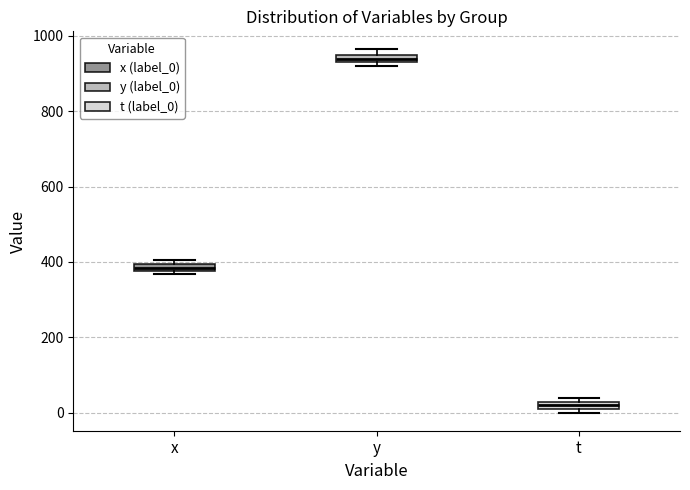

Which box's median line is the lowest?

t